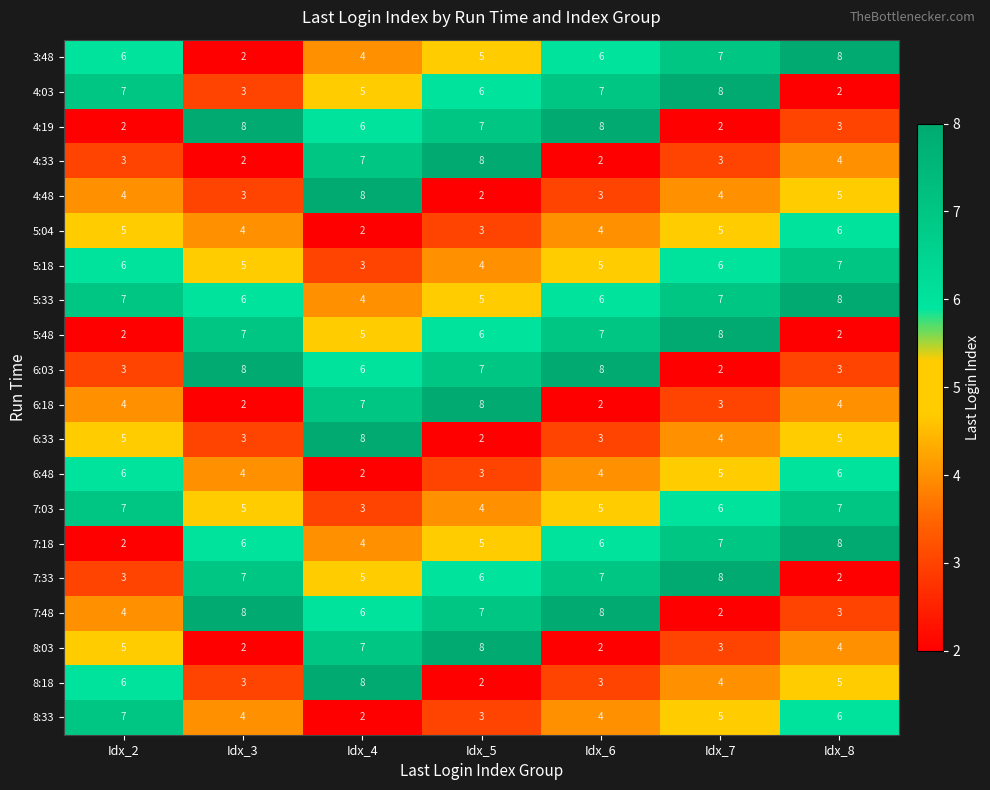

Which category has the highest value in the 7:33 series?

Idx_7